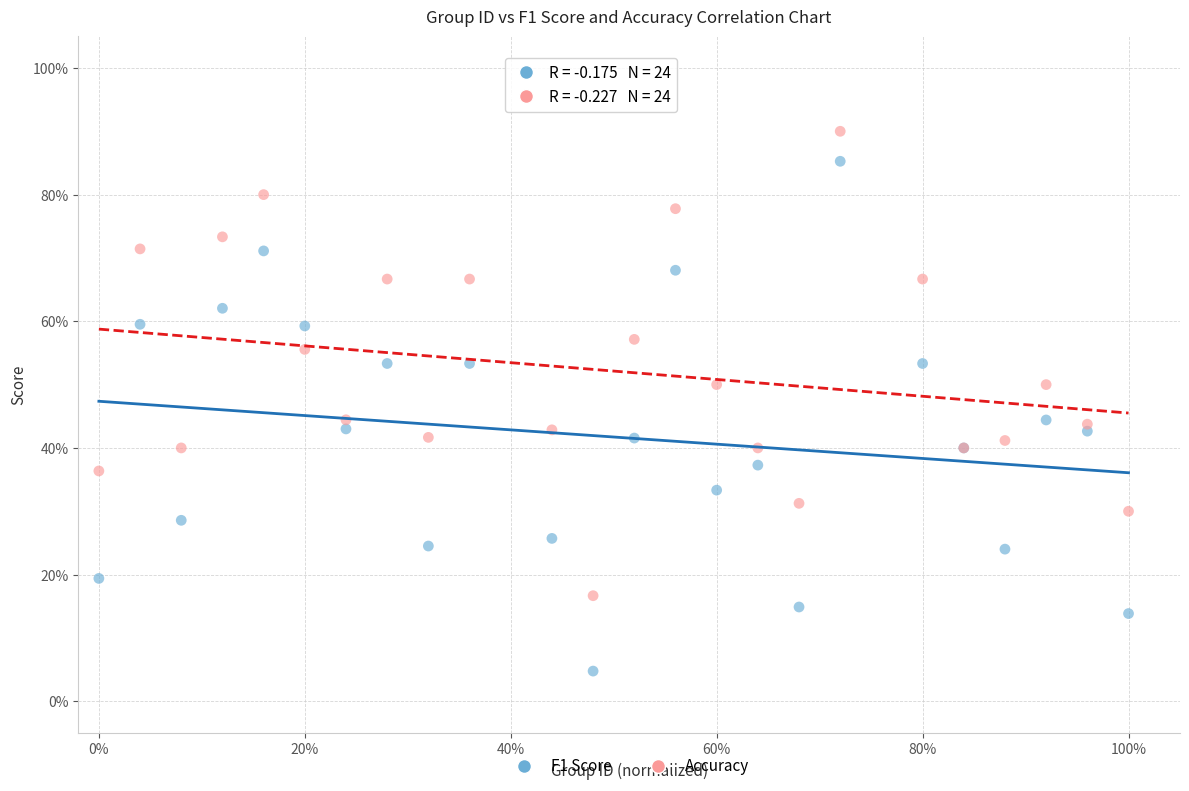

What are all the series names shown in the legend?

F1 Score, Accuracy